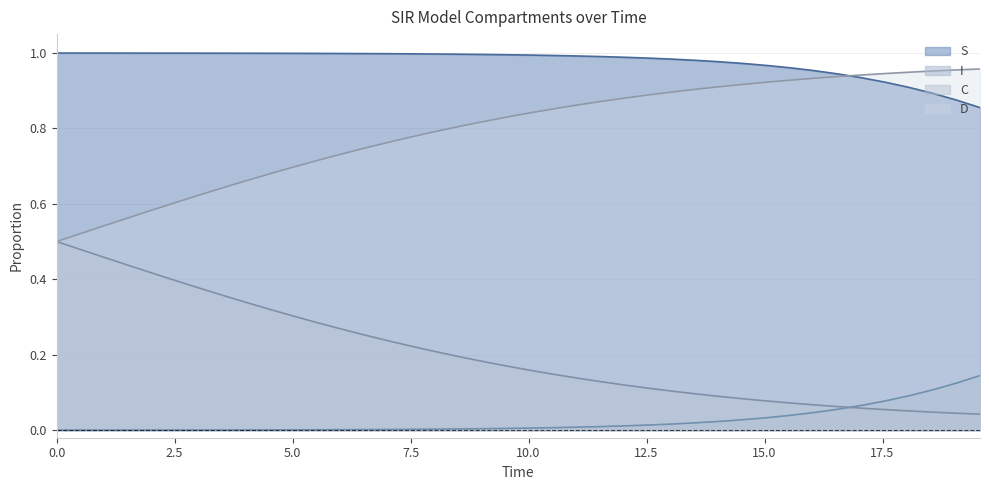

The D series shows 0.2 at S. True or false?

False